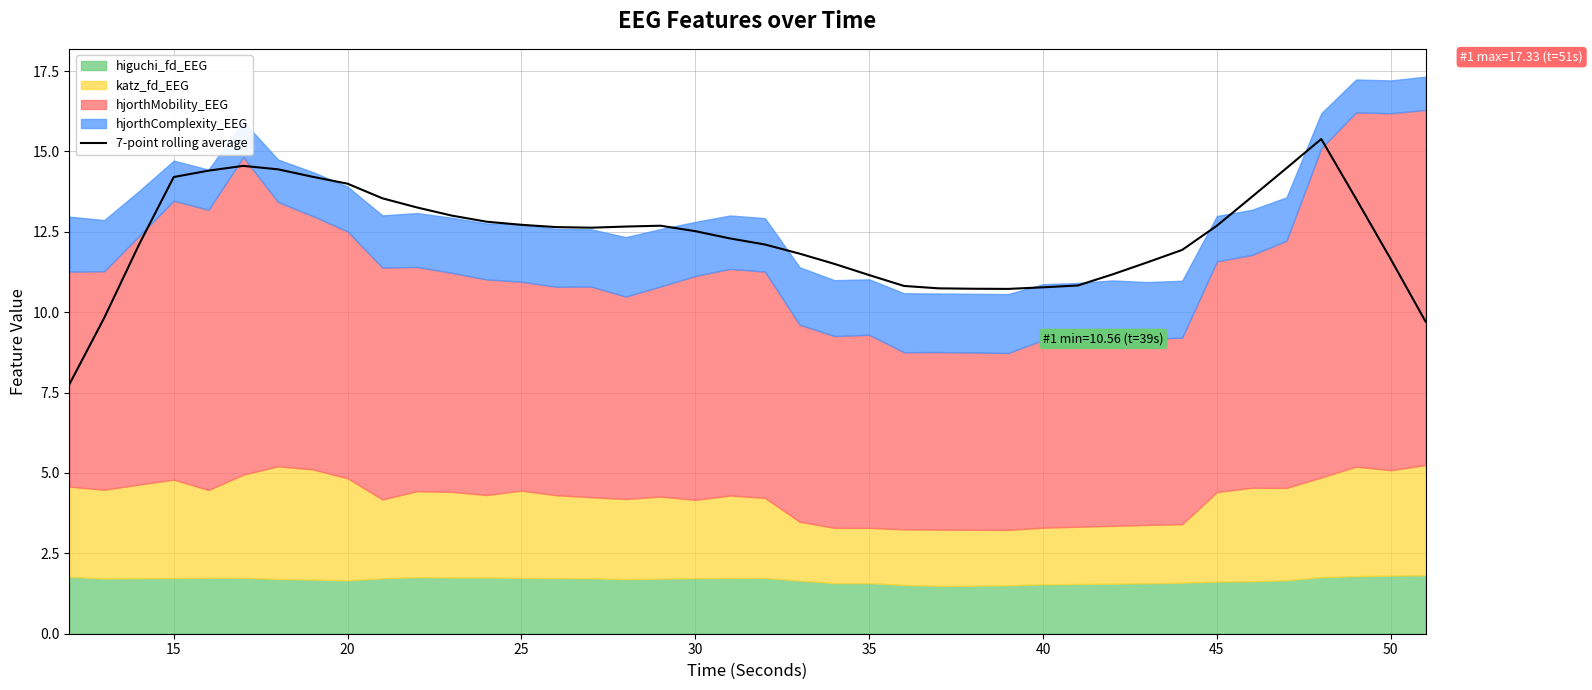

Reading right to left, list all the values displayed in this chart.

9.7	11.6	13.5	15.4	14.5	13.6	12.7	11.9	11.6	11.2	10.8	10.8	10.7	10.7	10.7	10.8	11.2	11.5	11.8	12.1	12.3	12.5	12.7	12.7	12.6	12.6	12.7	12.8	13.0	13.3	13.5	14.0	14.2	14.4	14.6	14.4	14.2	12.1	9.8	7.8